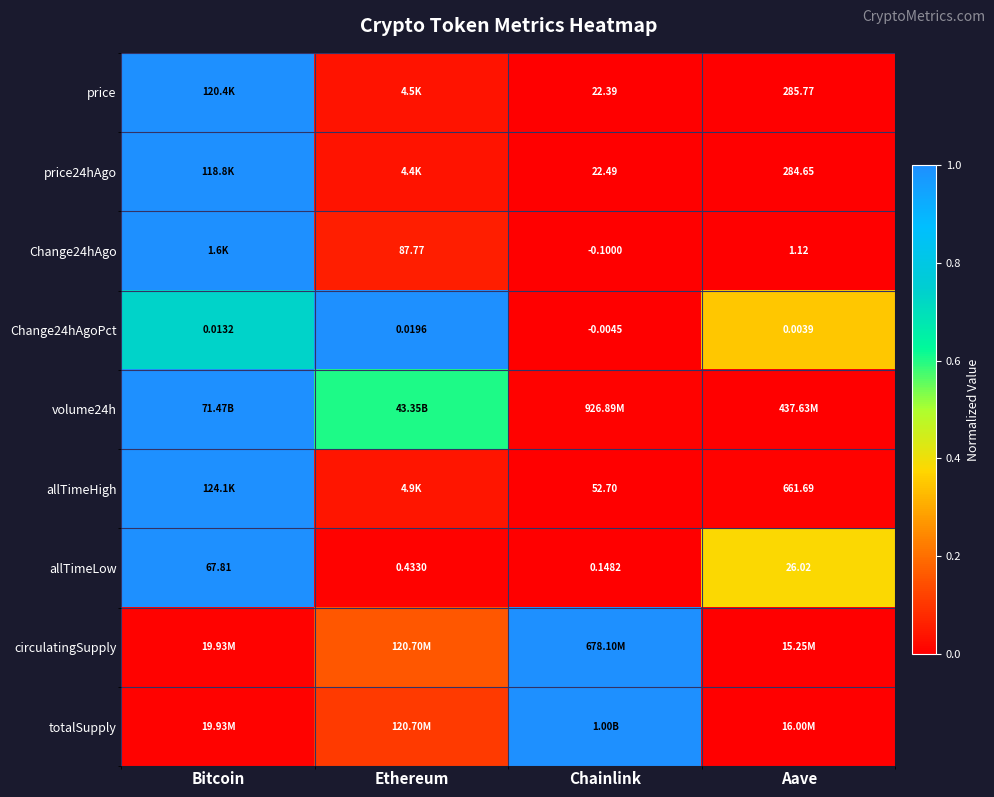

Which has a higher value, Aave or Chainlink?

Aave